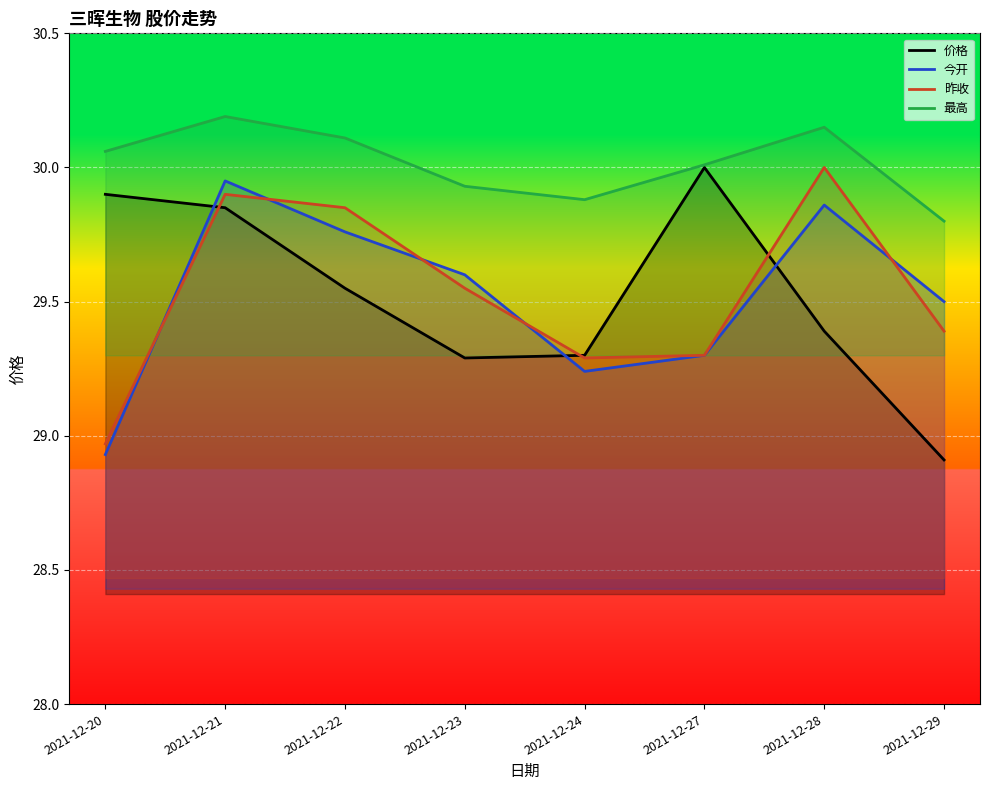

List the series in order of their peak value, highest first.

最高, 价格, 昨收, 今开